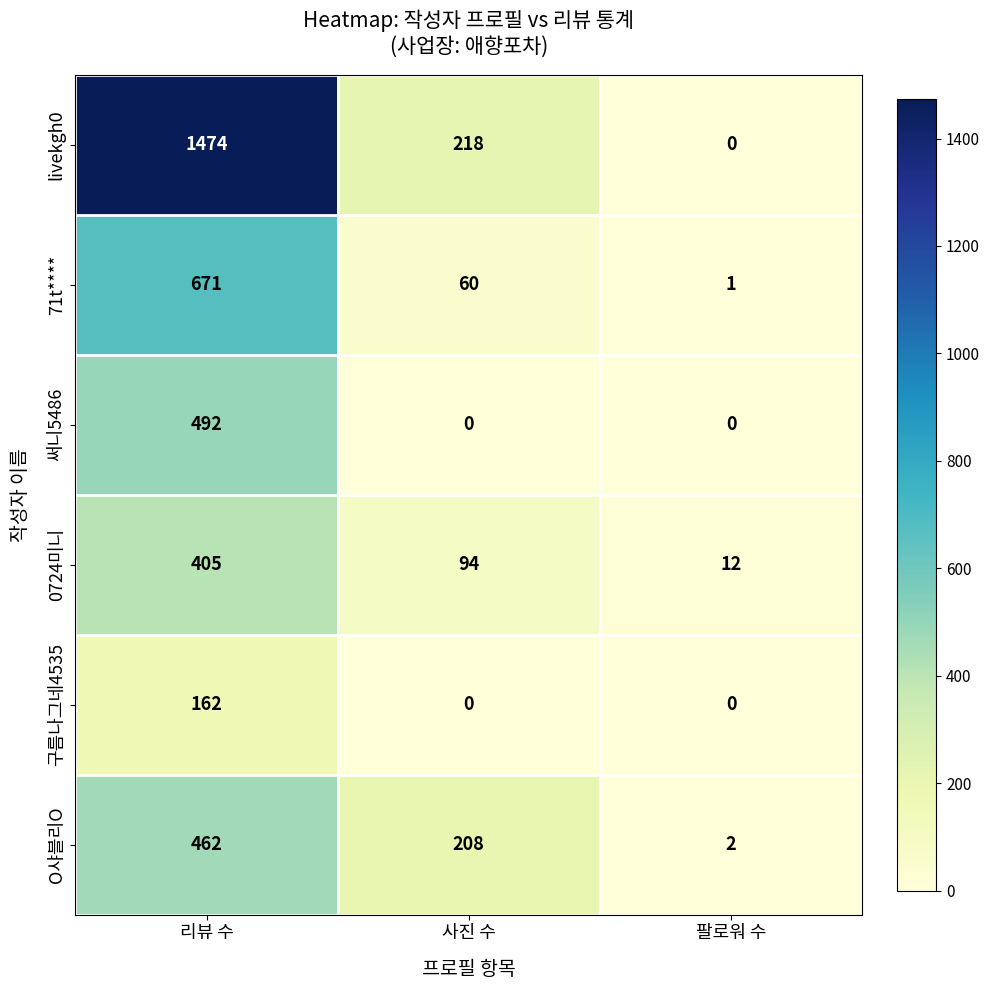

What is the maximum value shown in the chart?

1474